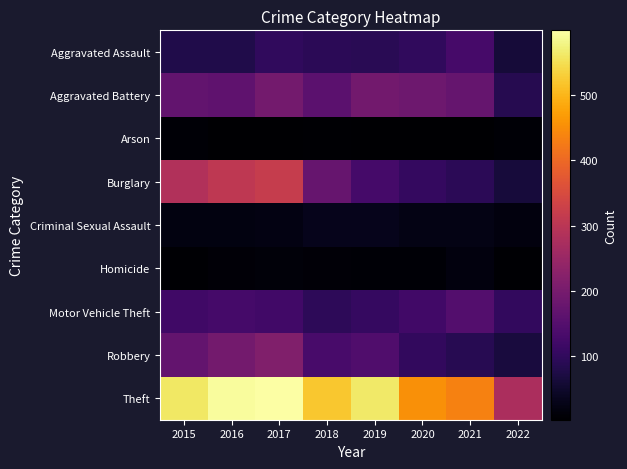

At how many categories does at least one series exceed 306?

7